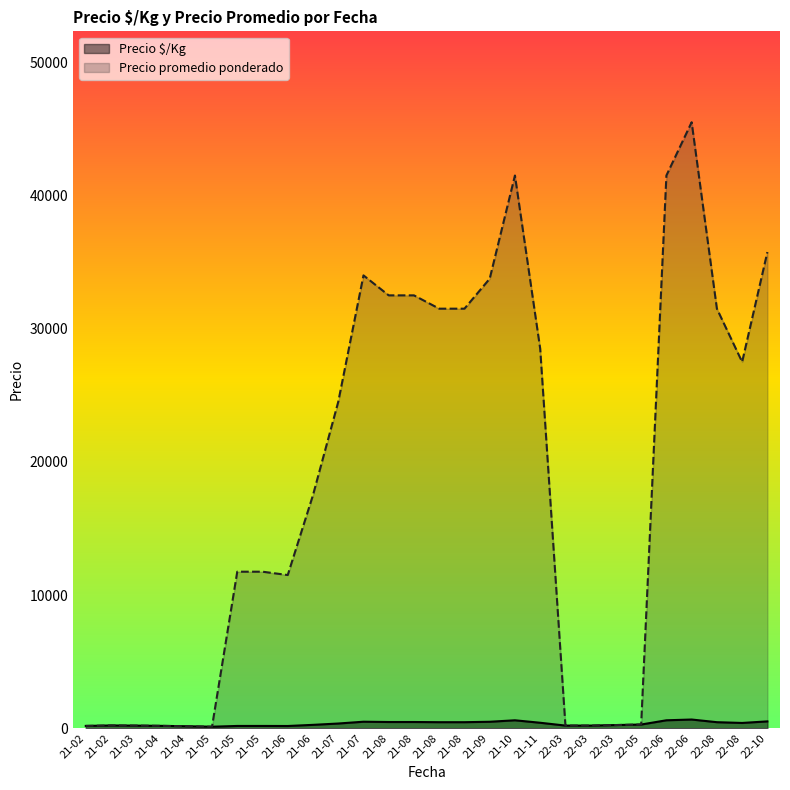

What is the sum of all Precio $/Kg values?

11911